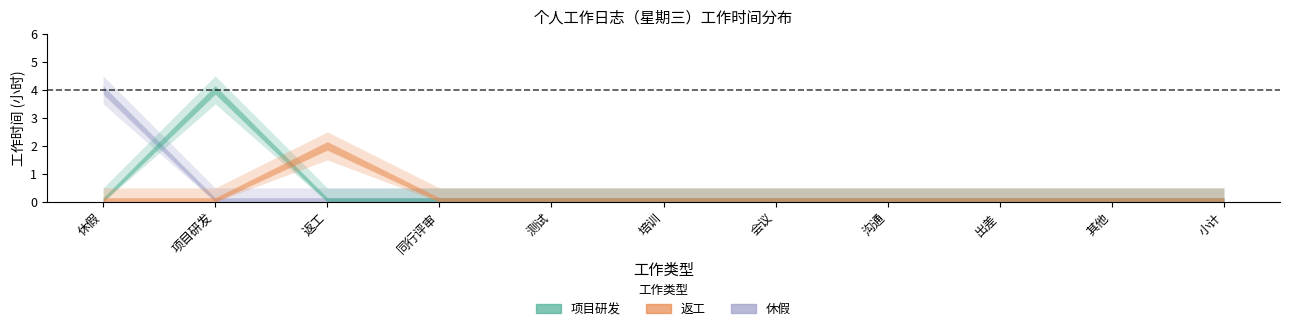

Which series has the largest range (max minus min)?

休假